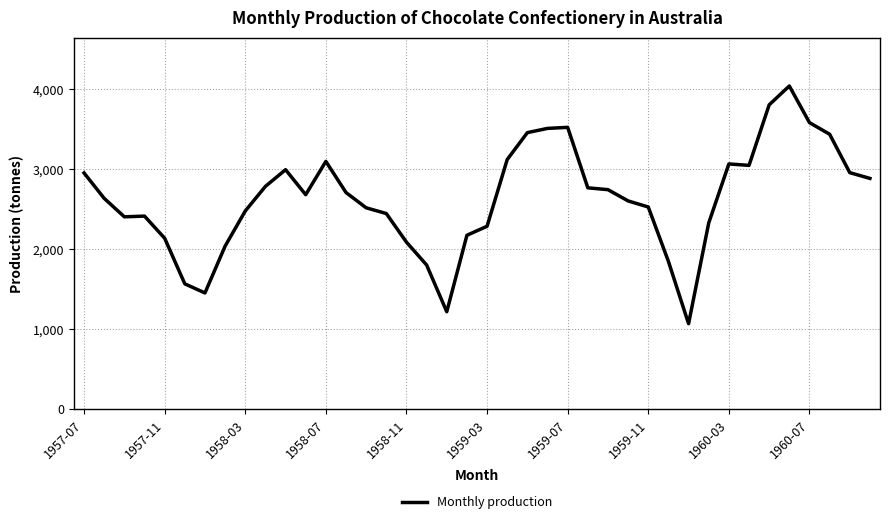

What is the smallest value displayed?

1066